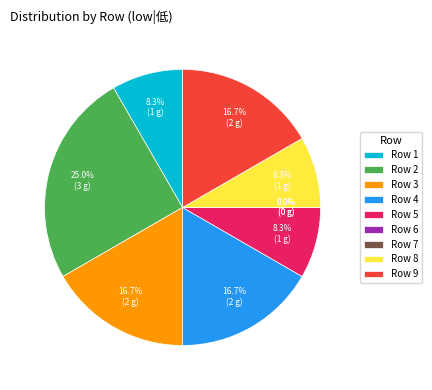

What percentage do 2 and 5 together represent?

33.3%